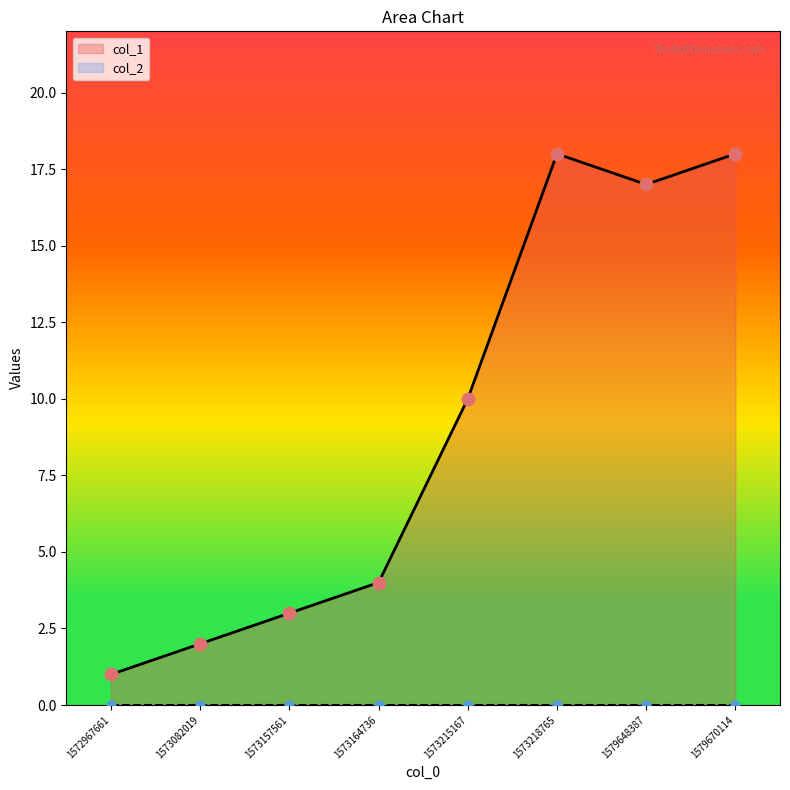

What is the change in value from 1573082019 to 1579648387?

+15